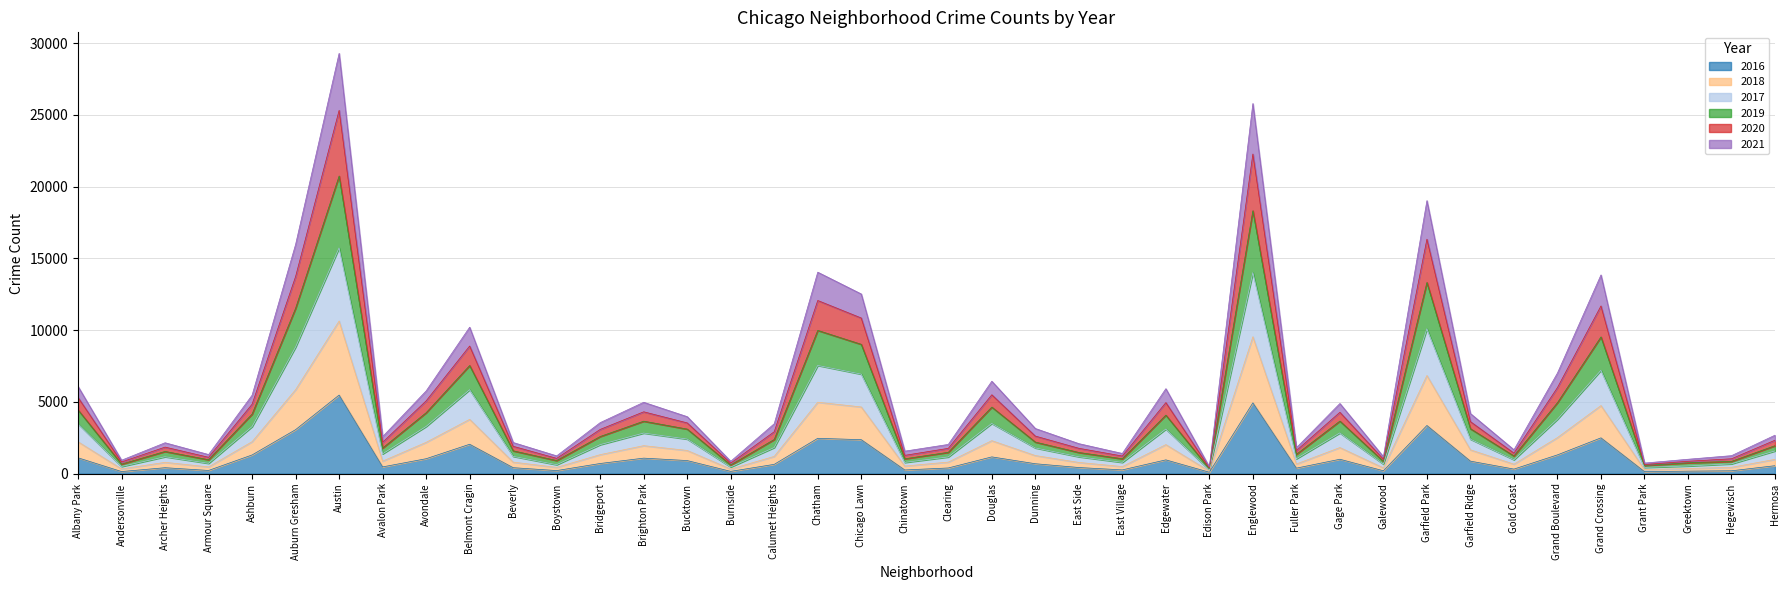

True or false: 2018 and 2019 cross at least once.

False